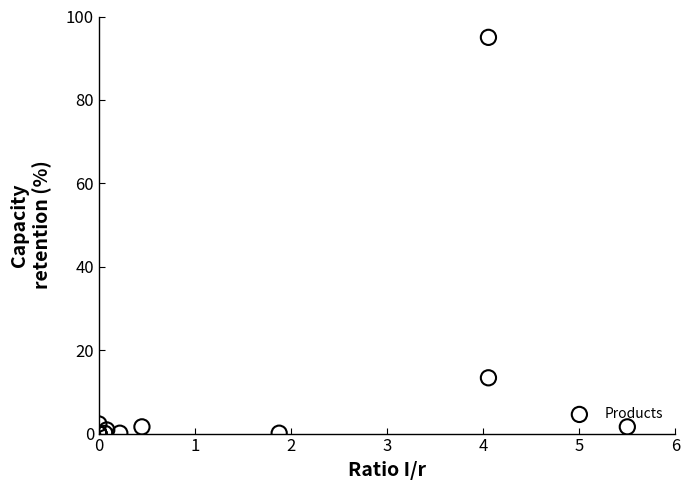

What Y value in the scatter plot is closest to 47?

13.4